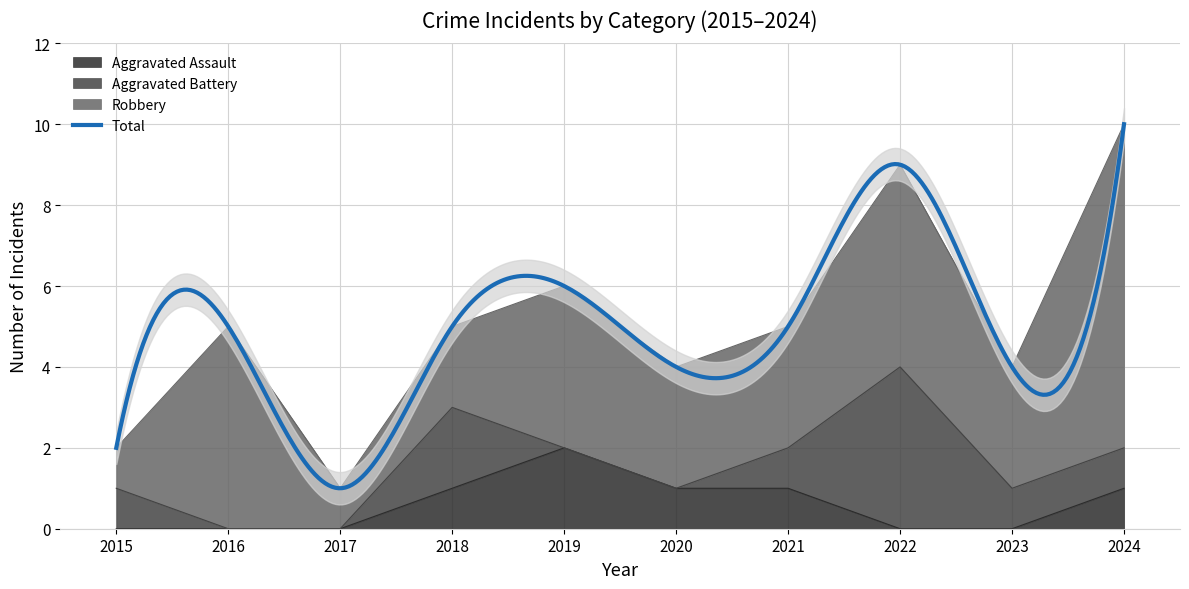

What is the average value of the Total series?

5